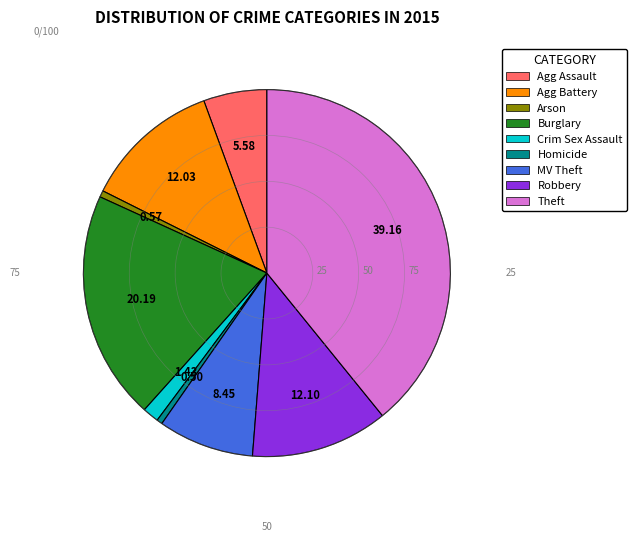

Is there a majority slice in this chart?

No